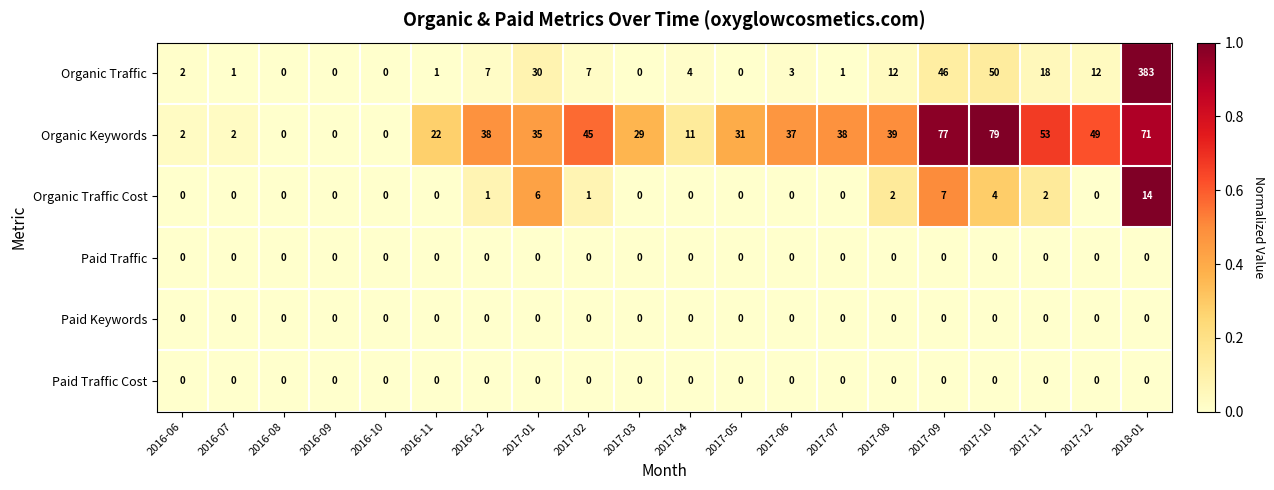

How many data points does each series have?

20